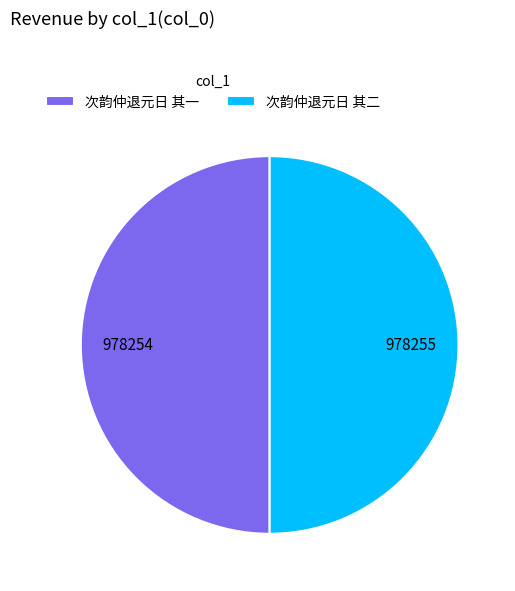

What is the ratio of the value at 次韵仲退元日 其二 to the value at 次韵仲退元日 其一?

1.0